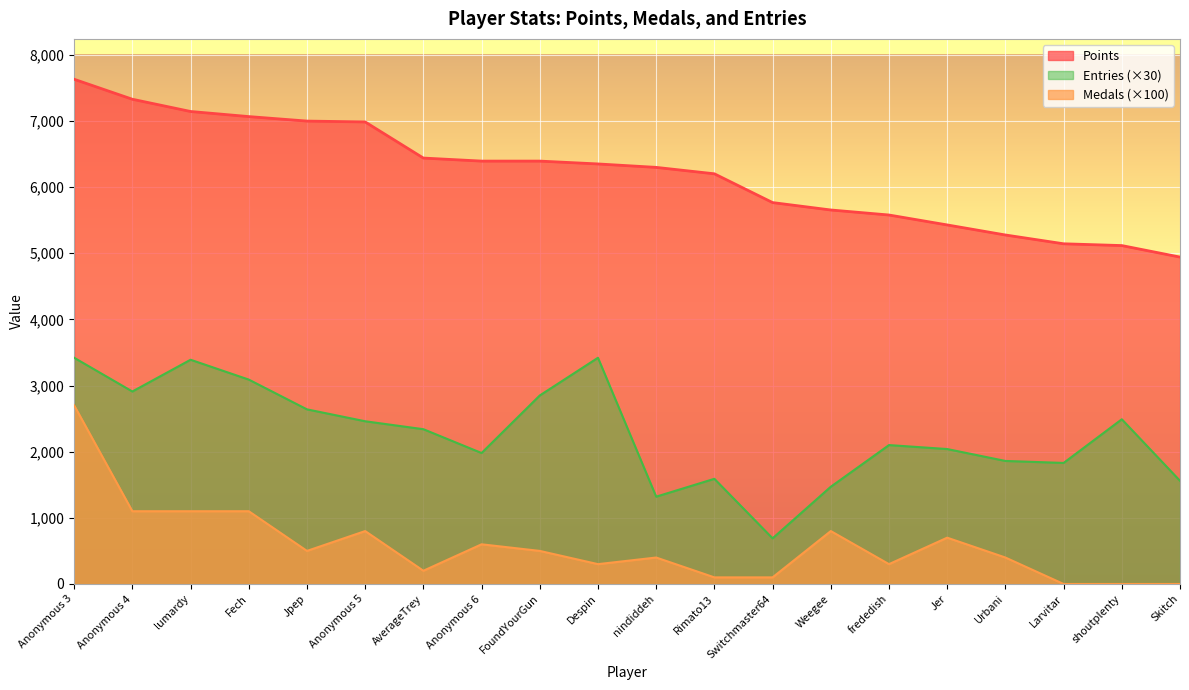

What is the lowest value of the Entries series?

690